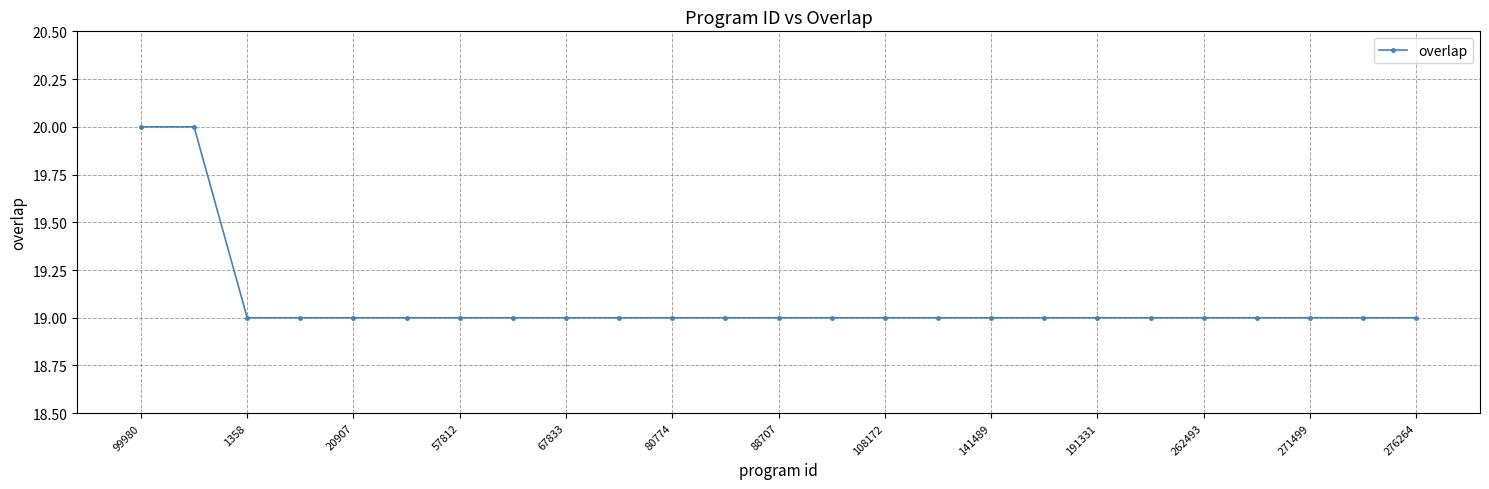

What is the difference between the second highest and second lowest values?

1